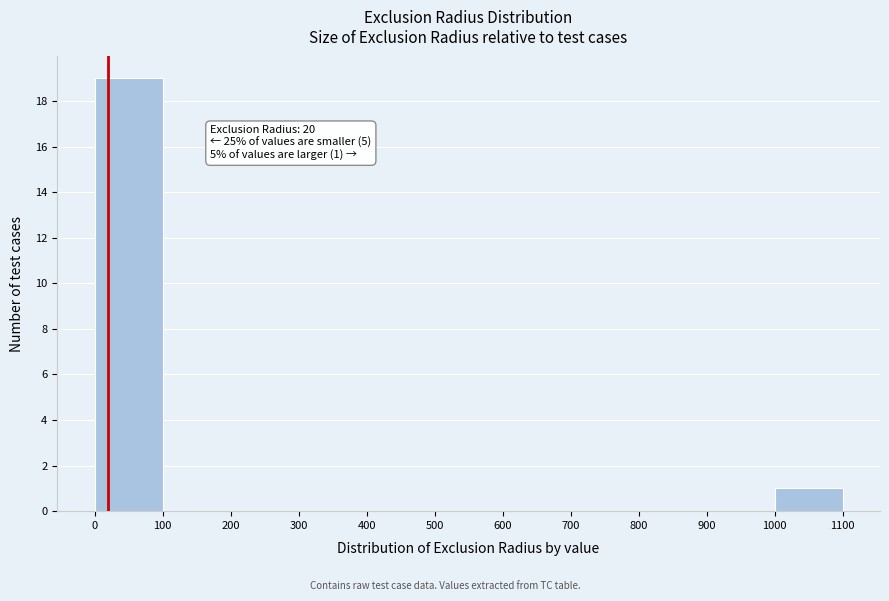

Over which range of the x-axis is the bar tallest?

0 to 100